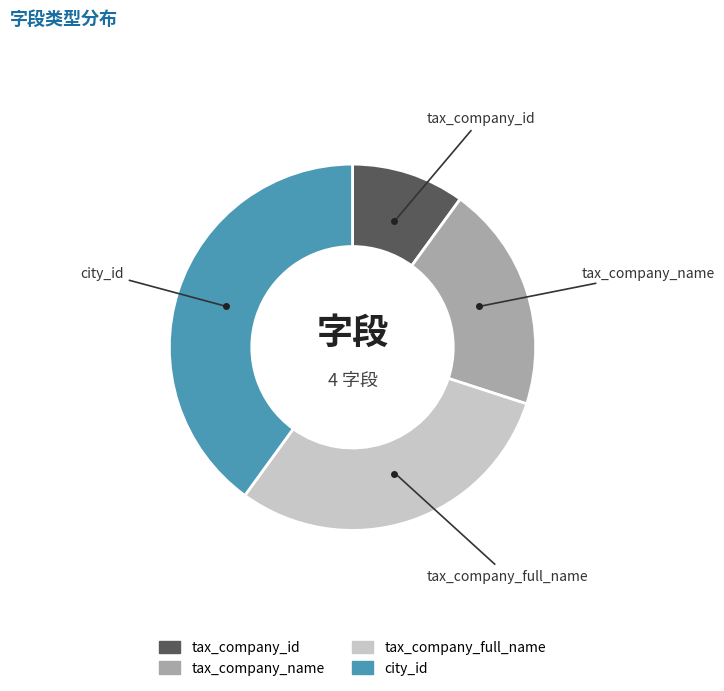

How many slices are in this pie chart?

4